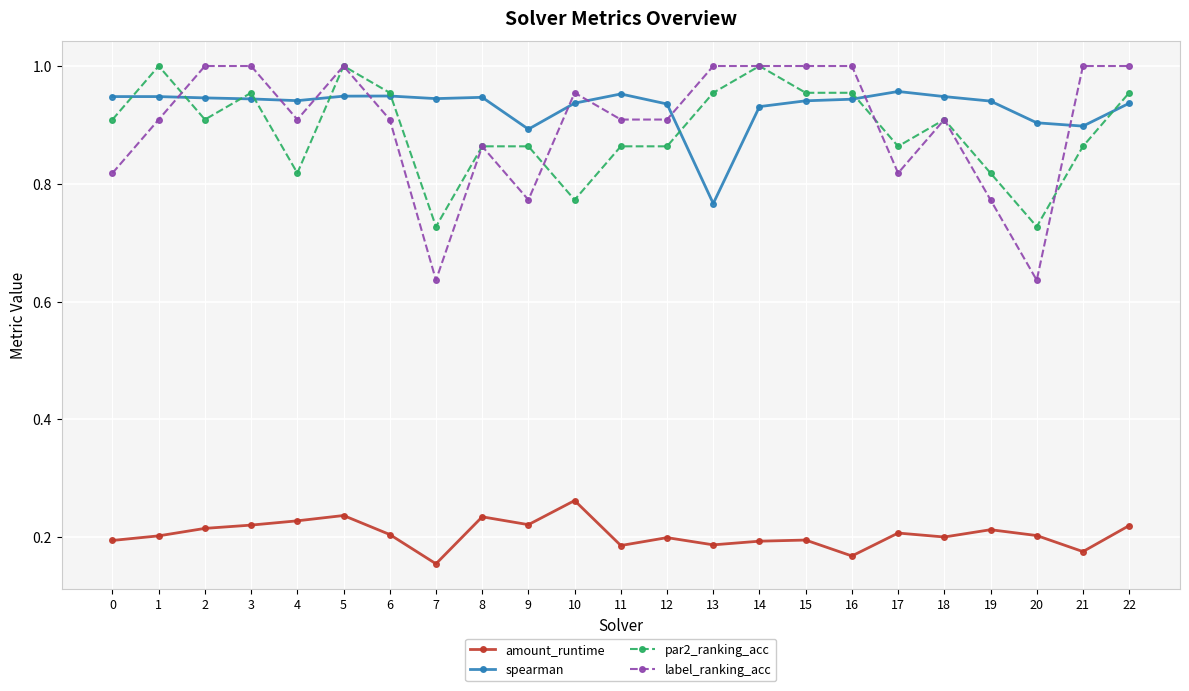

The value of par2_ranking_acc at 5 is 1.4. True or false?

False